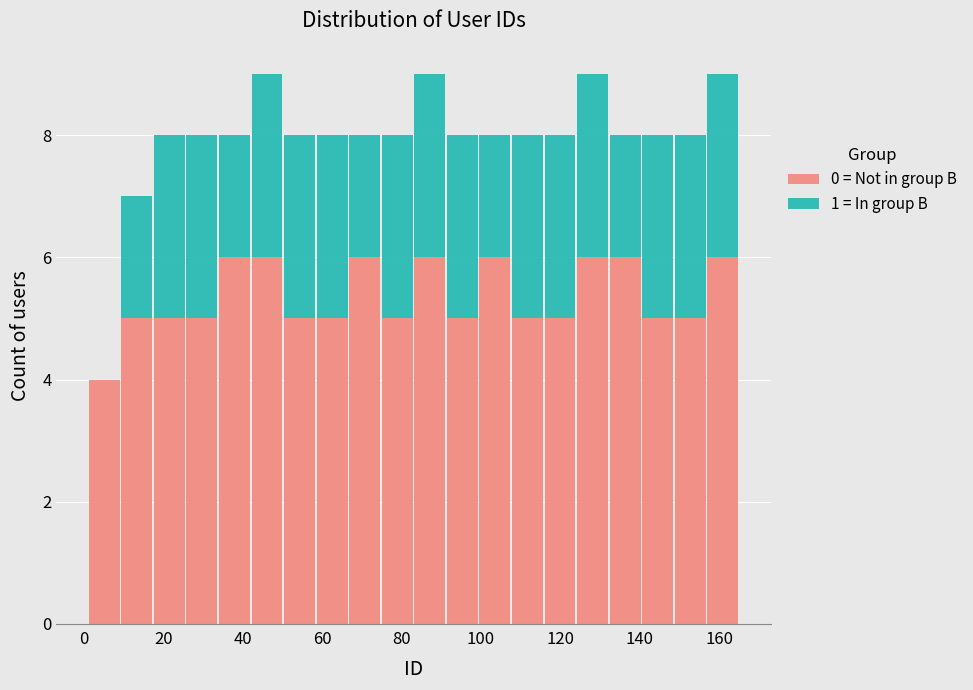

Reading left to right, list every stacked bar in this chart as the range it spans on the x-axis followed by its total height. Neither the bar edges nor the heights are printed on the chart, so give them approximately, as read against the axes.

1.0 to 9.2: 4
9.2 to 17.4: 7
17.4 to 25.6: 8
25.6 to 33.8: 8
33.8 to 42.0: 8
42.0 to 50.2: 9
50.2 to 58.4: 8
58.4 to 66.6: 8
66.6 to 74.8: 8
74.8 to 83.0: 8
83.0 to 91.2: 9
91.2 to 99.4: 8
99.4 to 107.6: 8
107.6 to 115.8: 8
115.8 to 124.0: 8
124.0 to 132.2: 9
132.2 to 140.4: 8
140.4 to 148.6: 8
148.6 to 156.8: 8
156.8 to 165.0: 9